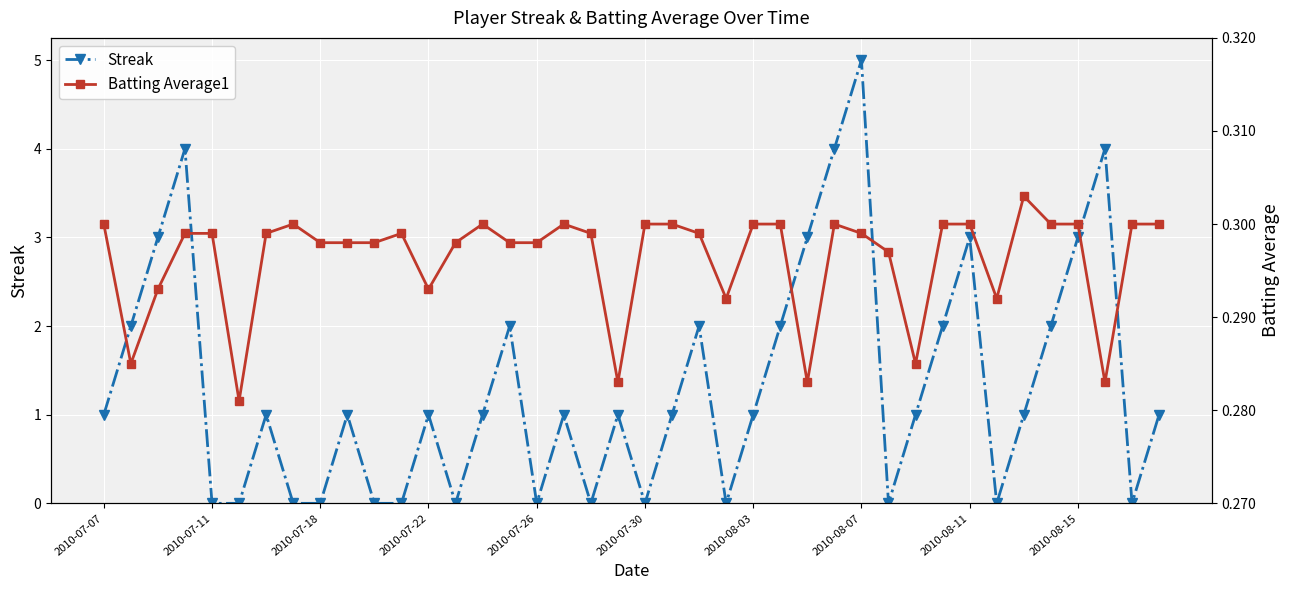

Which category has the highest value in the Streak series?

2010-08-07